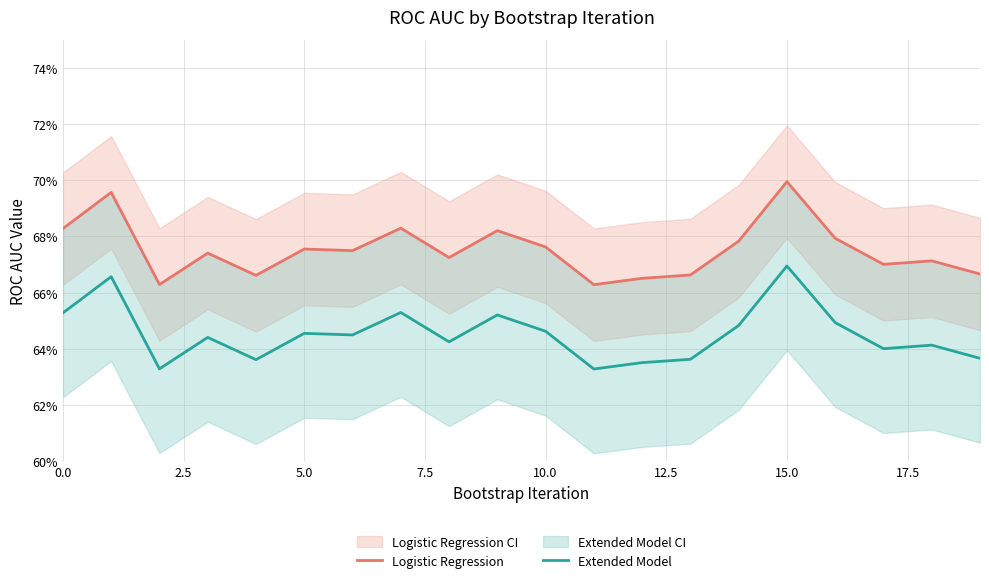

Is this an area chart (filled region under the line)?

No